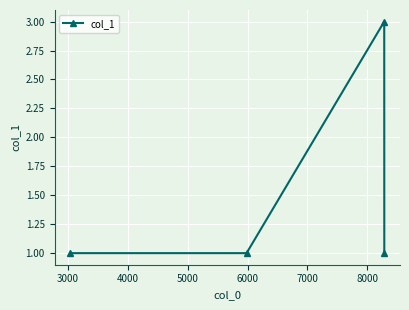

What is the value of the 2nd point from the left?

1